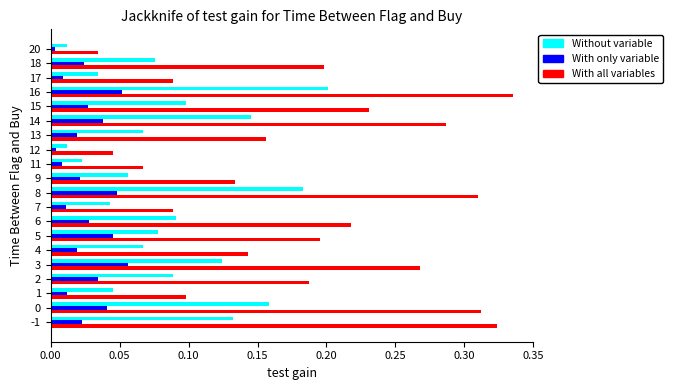

Which category has the highest value in the With all variables series?

16